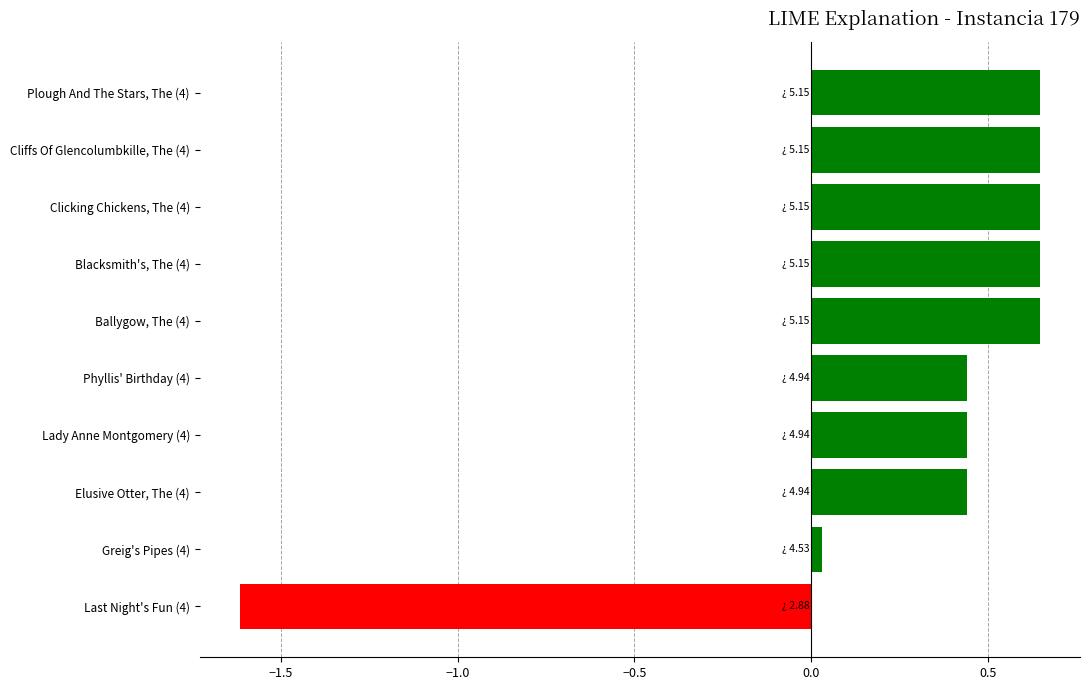

At which label is the value closest to 0?

Greig's Pipes (4)